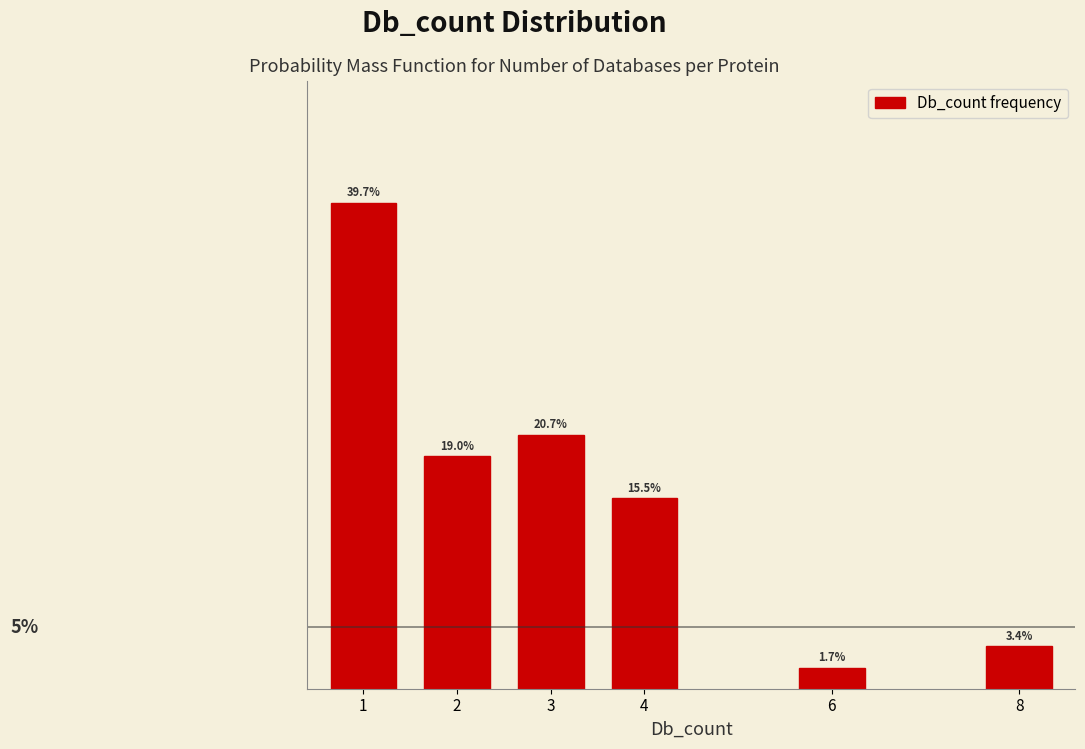

Rank the categories by value from highest to lowest.

1, 3, 2, 4, 8, 6